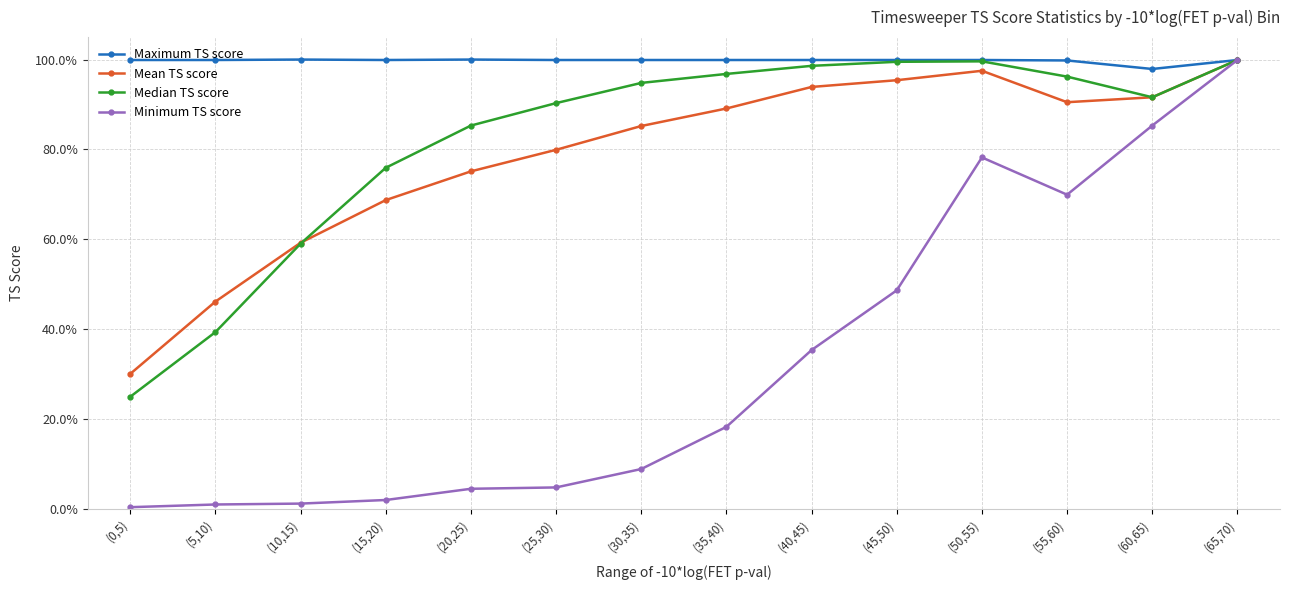

True or false: Minimum TS score and Median TS score intersect in this chart.

False